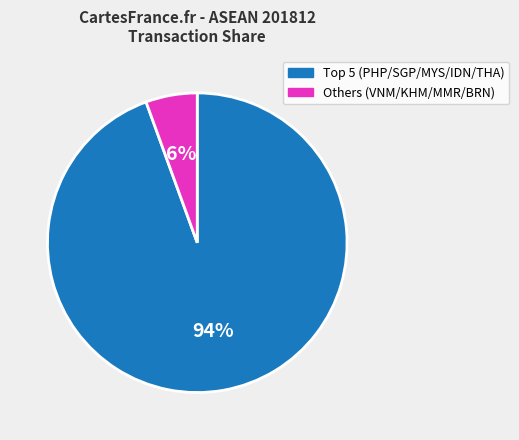

Does any single category account for the majority?

Yes